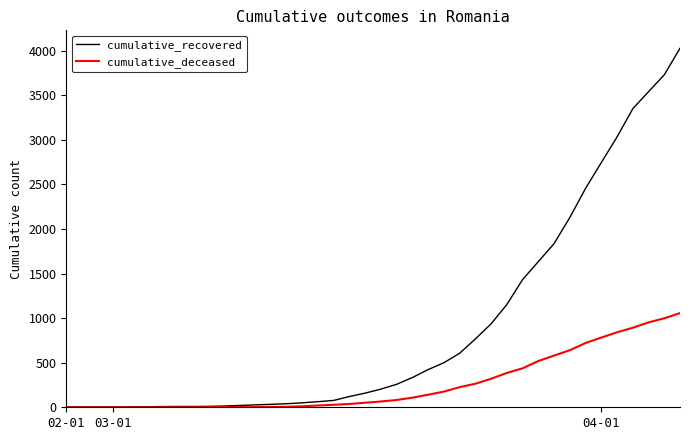

What is the difference between the maximum and minimum values in the cumulative_deceased series?

1056